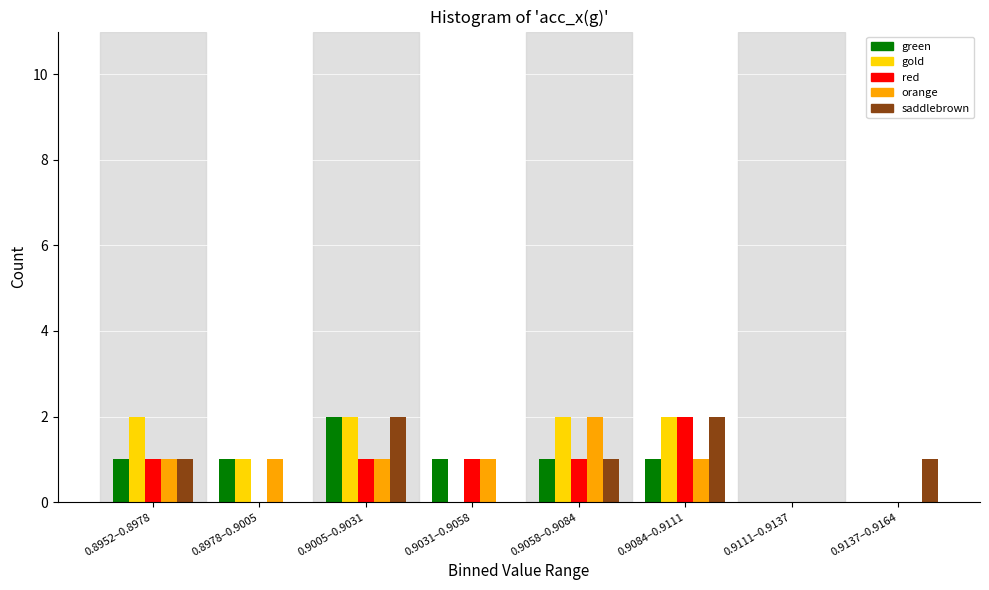

True or false: saddlebrown has a value of 0 at 0.8978–0.9005.

True